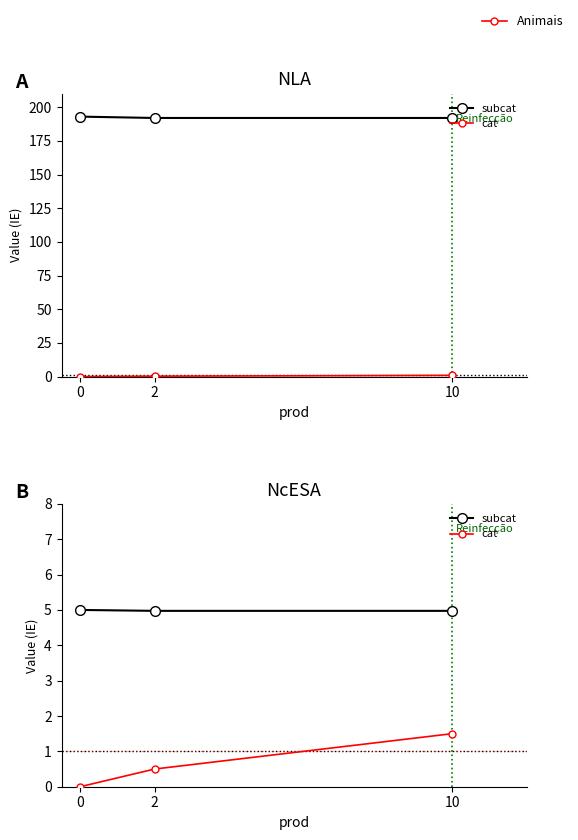

The value of subcat at 10 is 5.0. True or false?

True